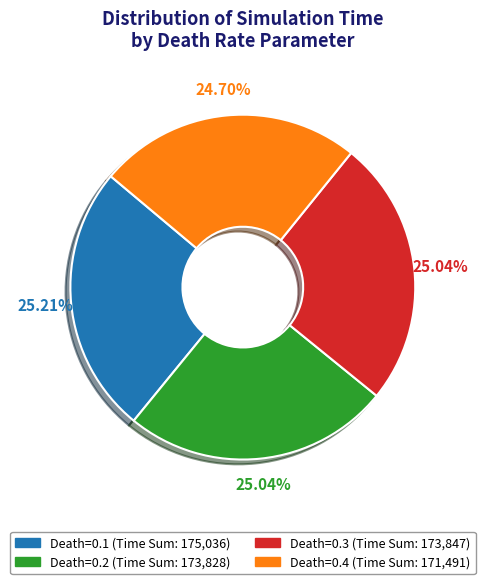

Approximately how many times larger is the value at Death=0.3 compared to Death=0.4?

1.0